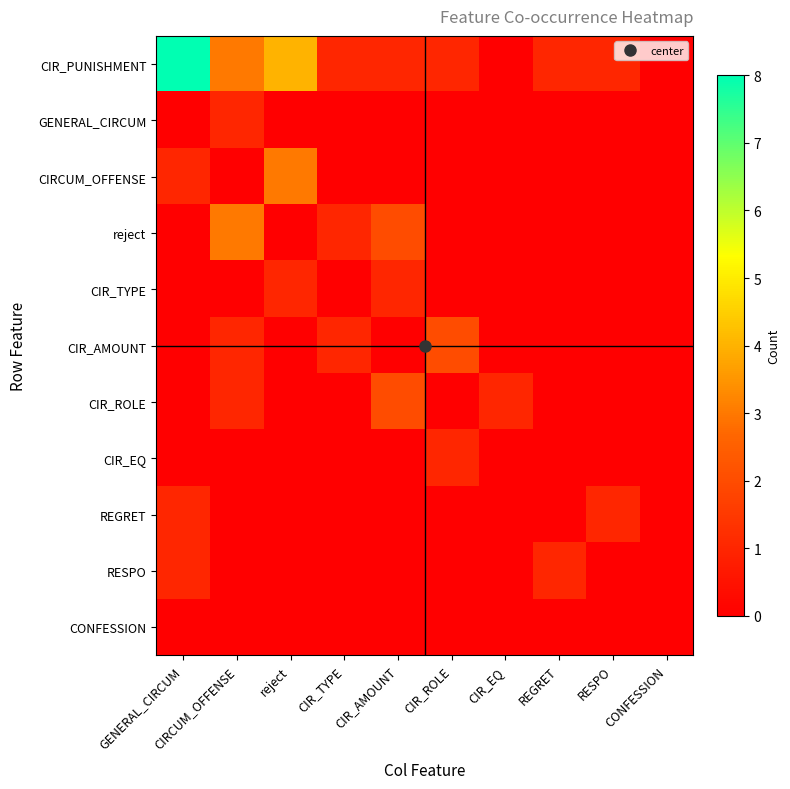

Between CONFESSION and REGRET, which is larger?

REGRET